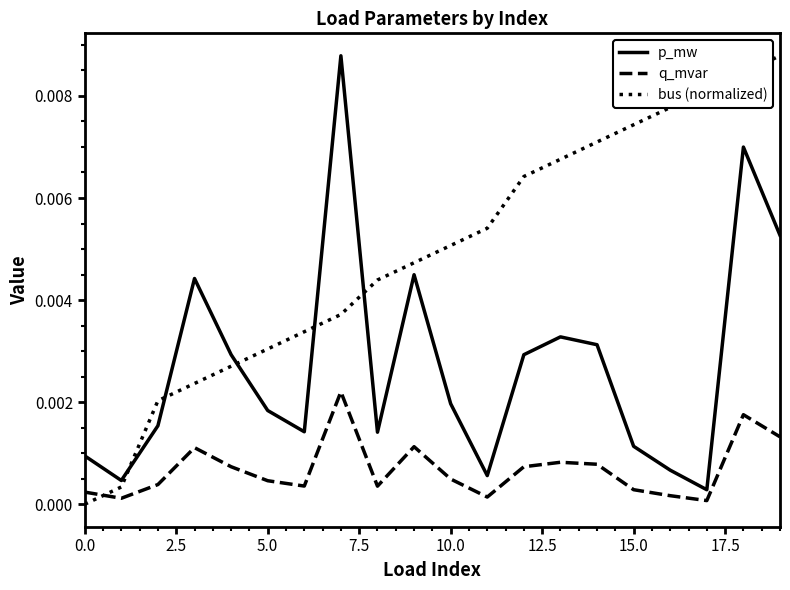

Which series has the largest total across all categories?

bus (normalized)